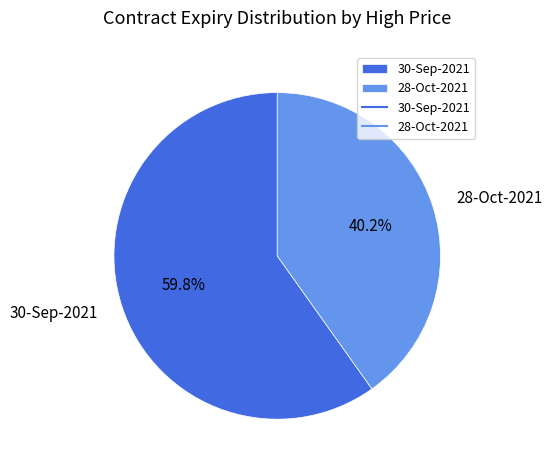

Is there any slice that represents more than half of the pie?

Yes